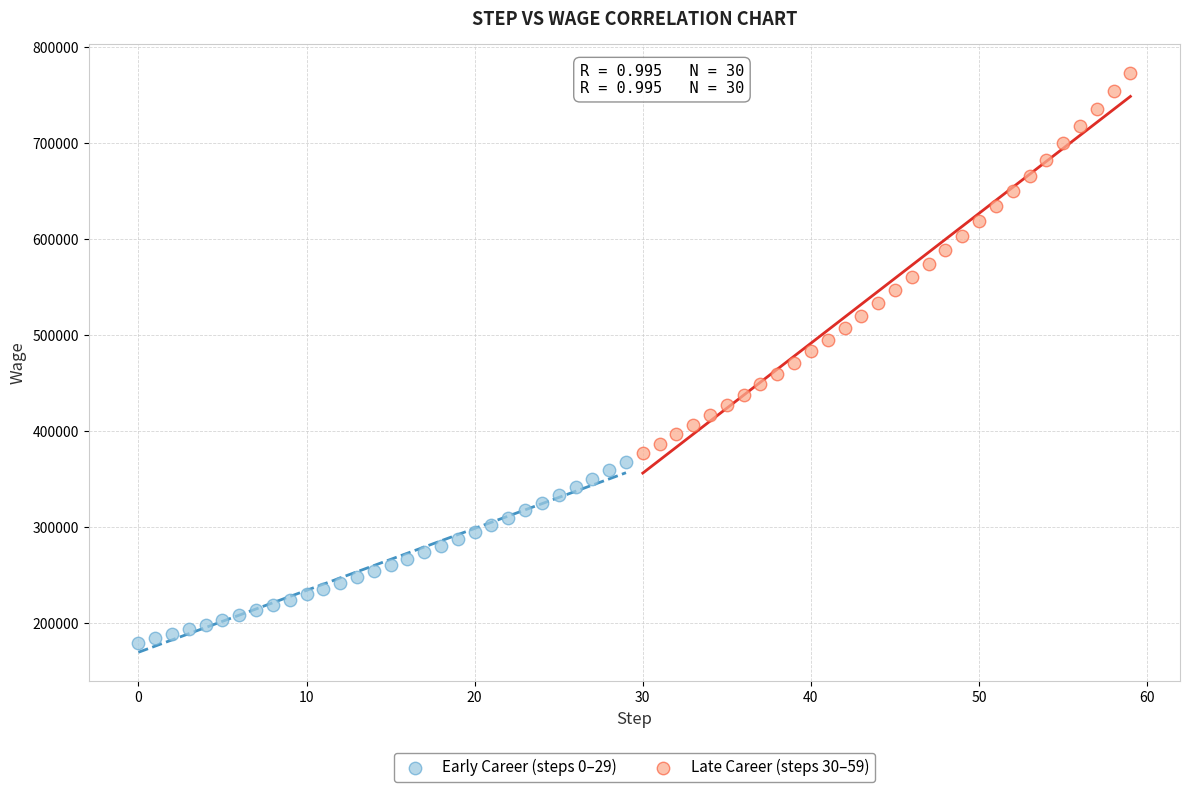

Which series contains the highest Y value?

Late Career (steps 30–59)